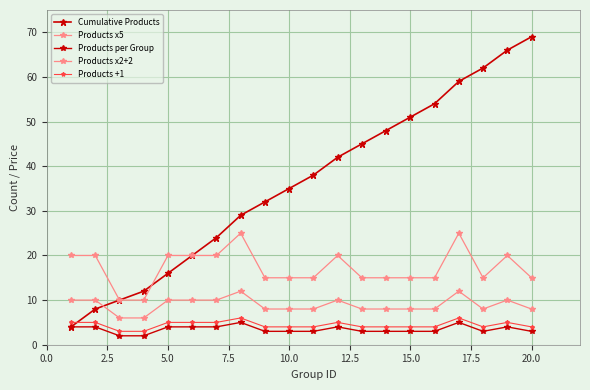

Does the chart have visible grid lines?

Yes